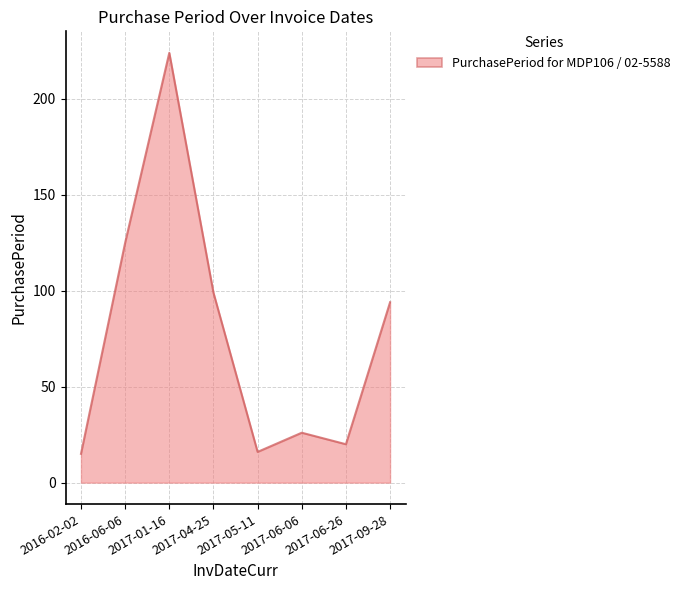

How many interior local valleys (lower than both neighbors) does the data have?

2